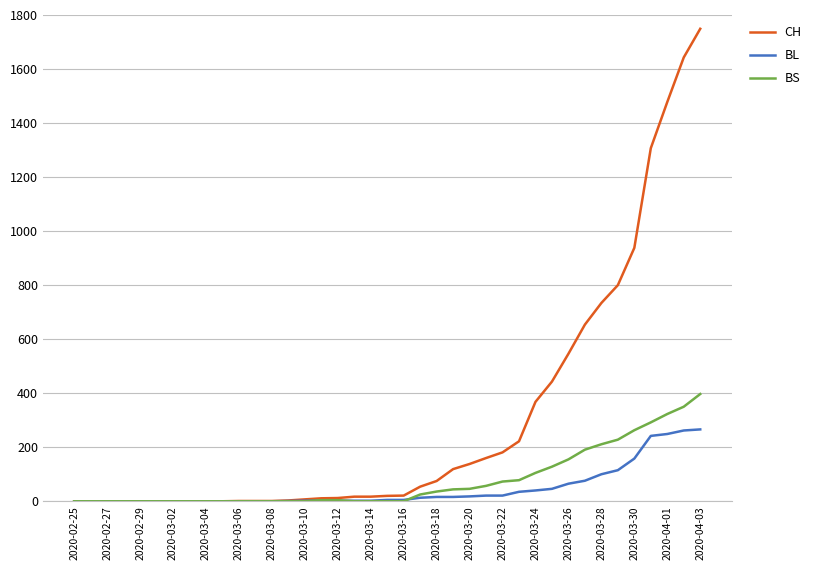

Rank the series by their maximum value, from lowest to highest.

BL, BS, CH